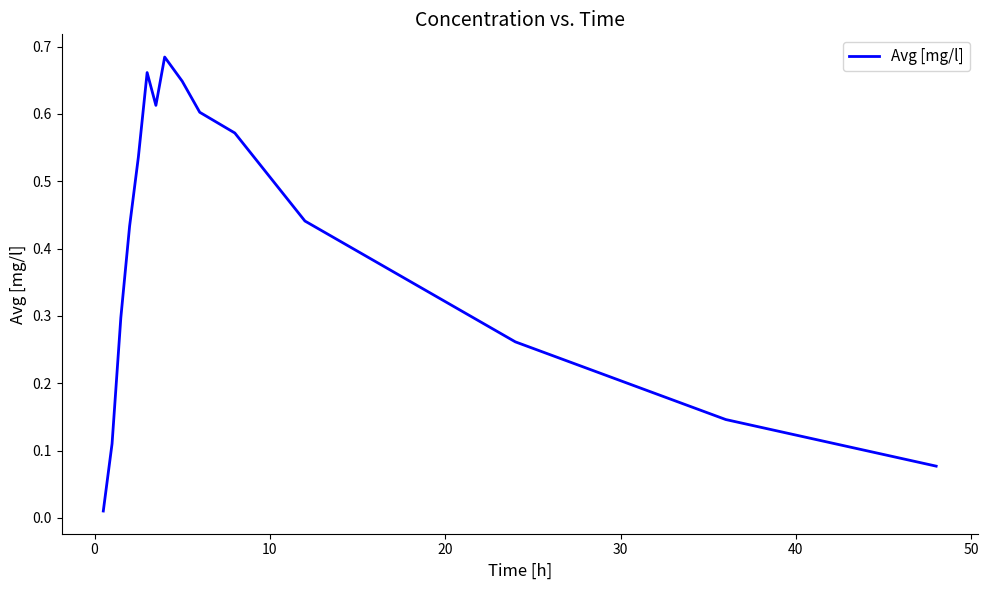

Does the chart display data point markers on the line(s)?

No